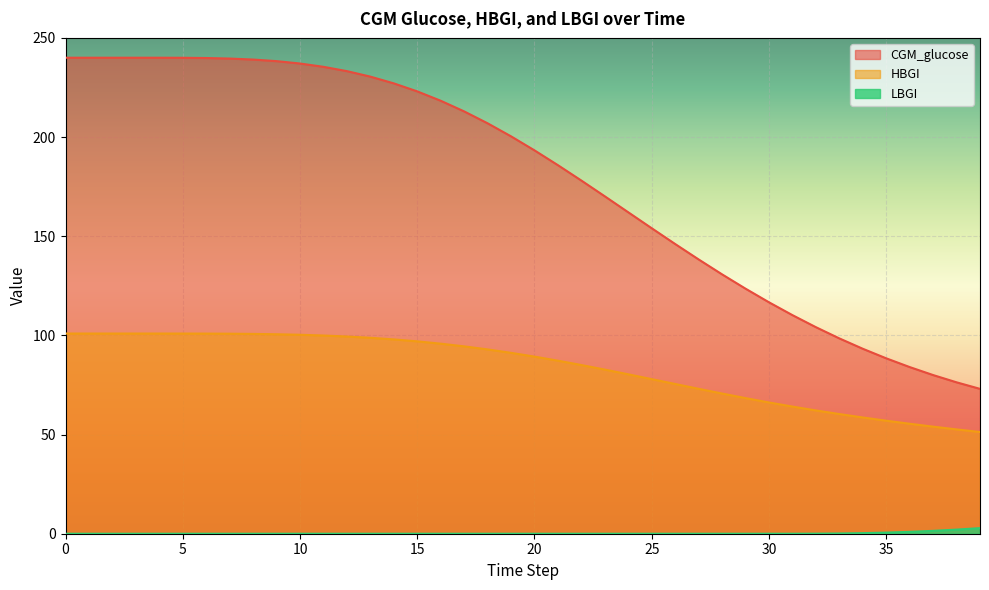

Between 30 and 6, which is larger?

6